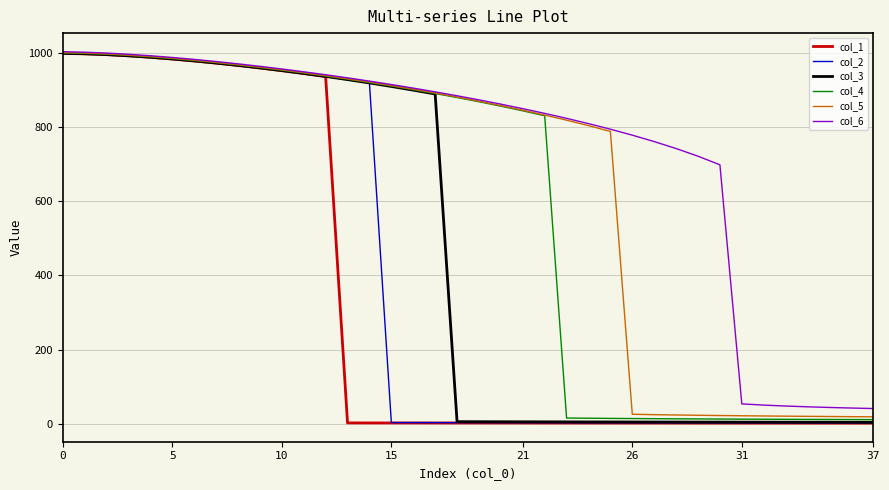

Which series has the largest range (max minus min)?

col_1